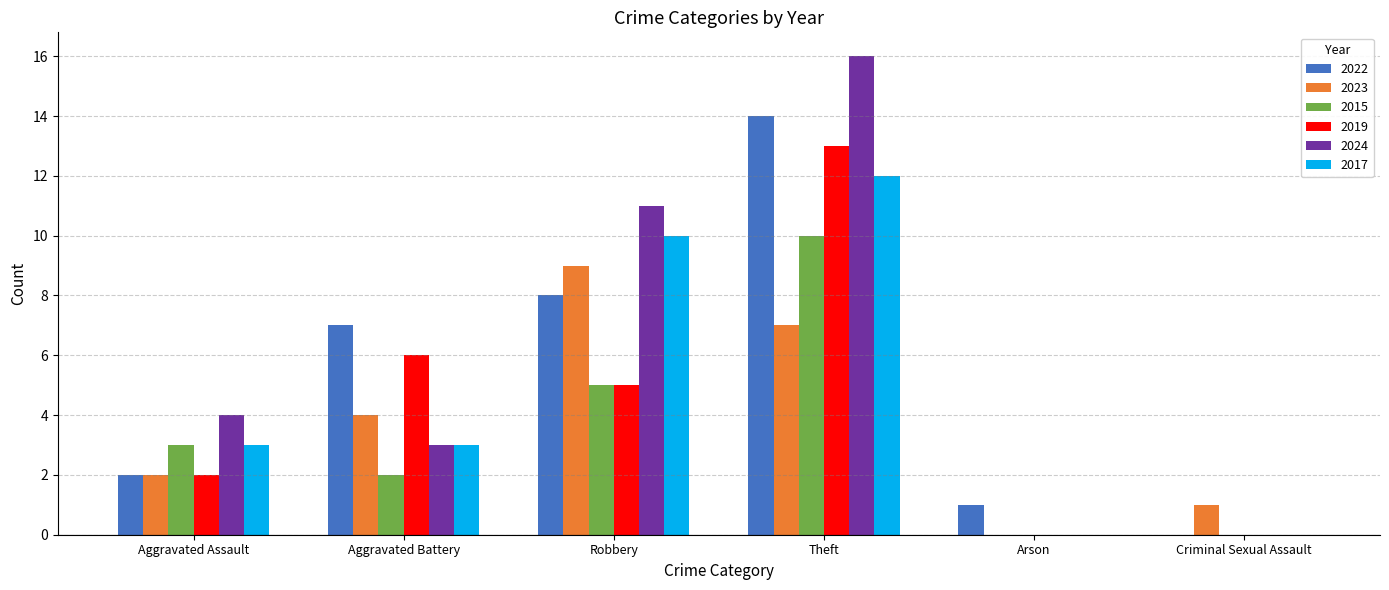

Which series has the largest total across all categories?

2024